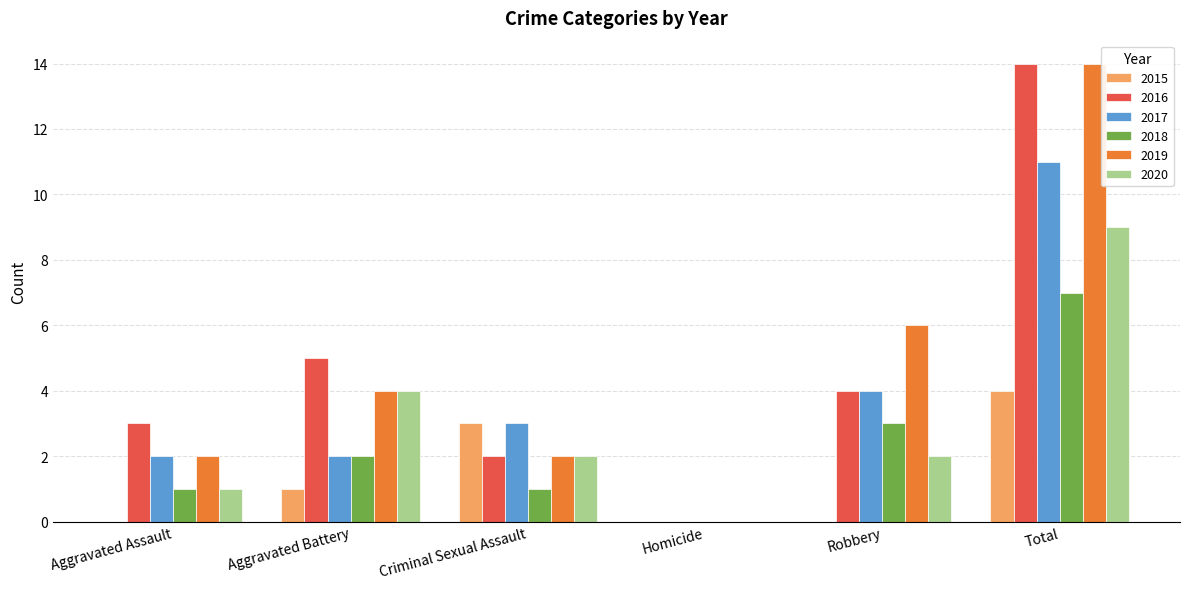

True or false: 2015 has a value of 7 at Total.

False